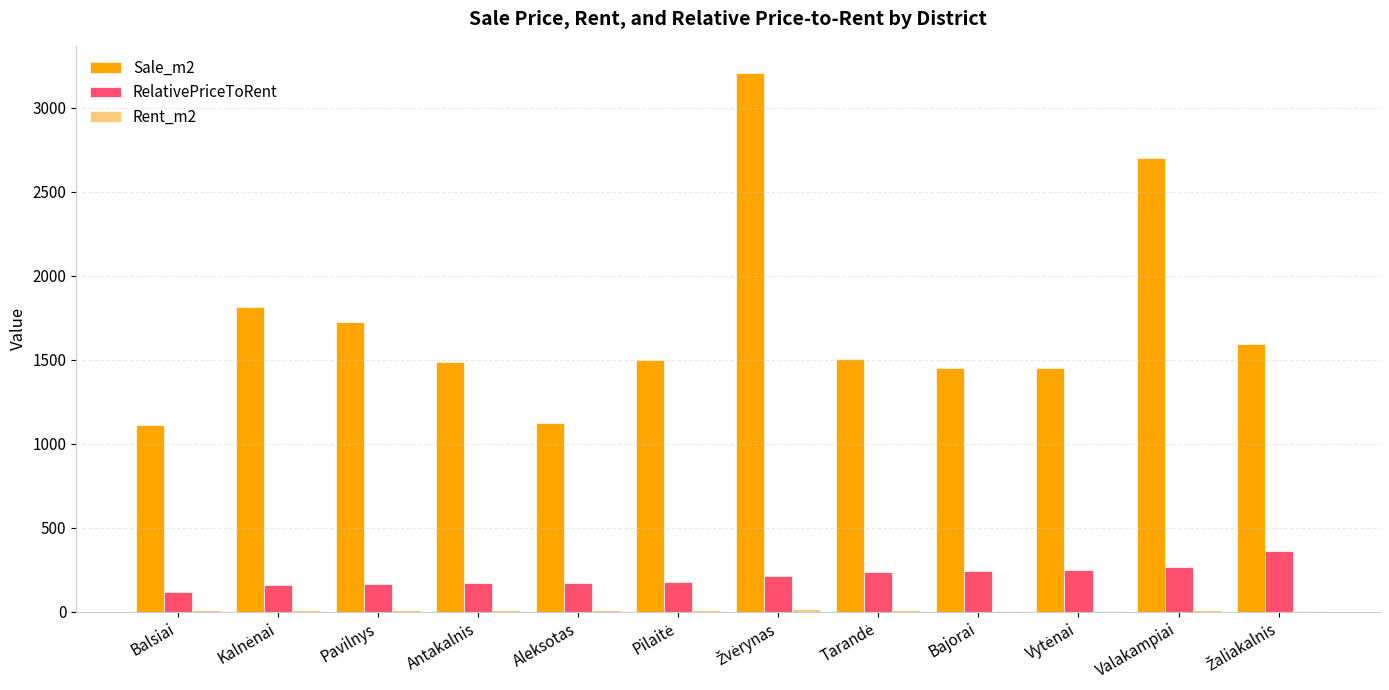

How many series are shown in this chart?

3